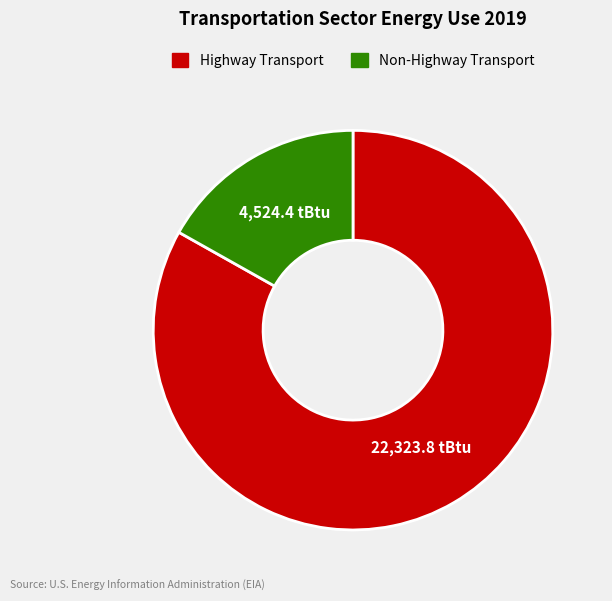

Is there any slice that represents more than half of the pie?

Yes